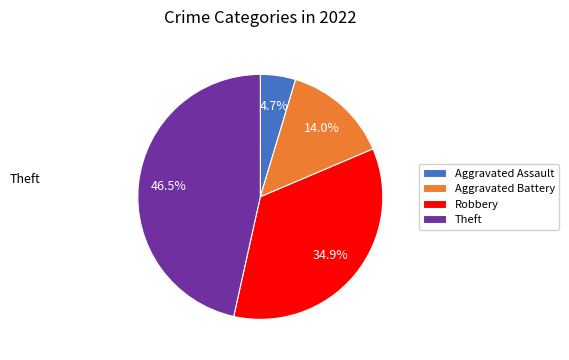

Which has a higher value, Robbery or Aggravated Battery?

Robbery